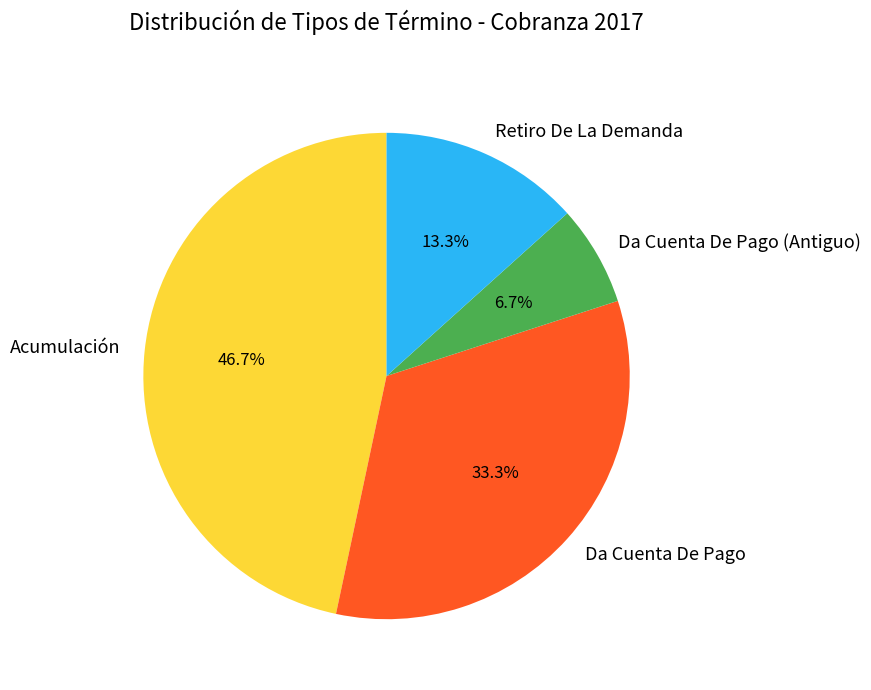

What percentage is the Retiro De La Demanda slice, to the nearest percent?

13%